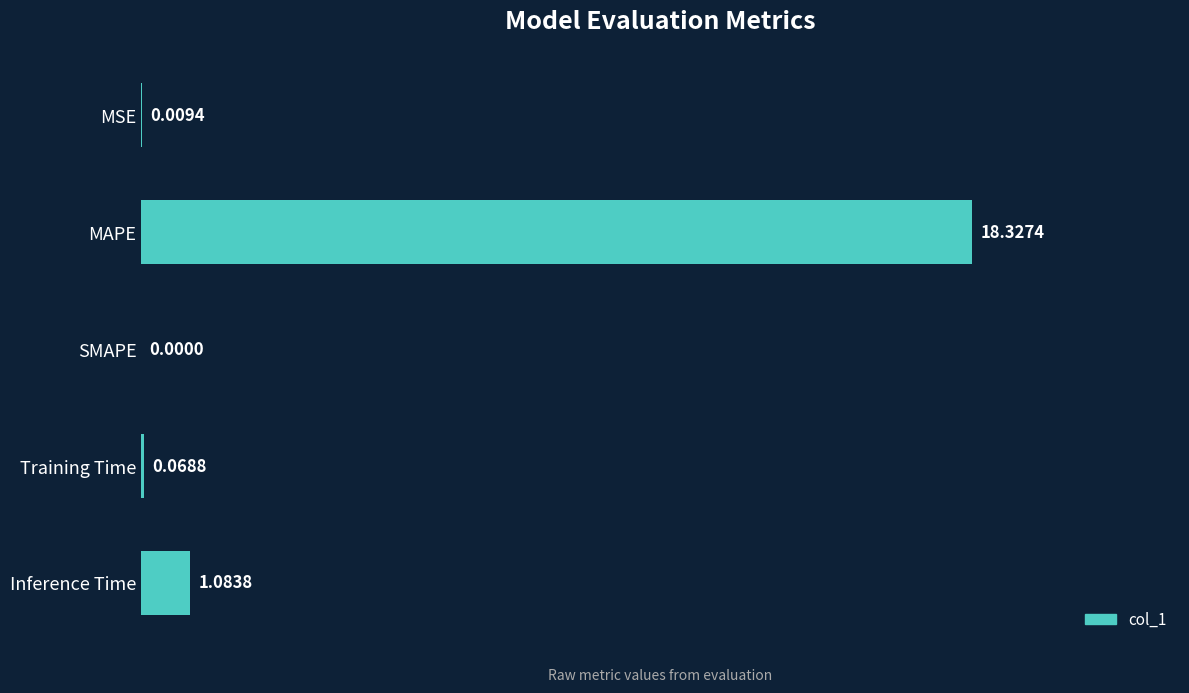

At which label is the value closest to 9?

Inference Time